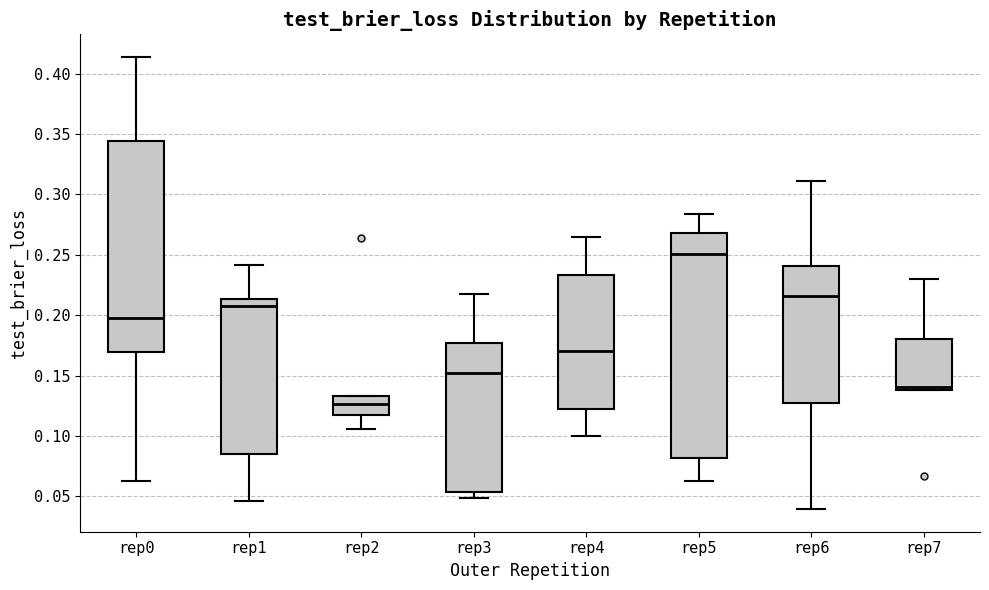

Reading left to right, transcribe this box plot: for each box, give where its median line is, the range the box spans, and where its two whiskers end, as read against the y-axis. The values are not printed on the chart, so give them approximately, as read against the axis.

rep0: median 0.200, box 0.170 to 0.345, whiskers 0.065 to 0.415
rep1: median 0.205, box 0.085 to 0.215, whiskers 0.045 to 0.240
rep2: median 0.125, box 0.115 to 0.135, whiskers 0.105 to 0.135
rep3: median 0.150, box 0.055 to 0.175, whiskers 0.050 to 0.215
rep4: median 0.170, box 0.120 to 0.235, whiskers 0.100 to 0.265
rep5: median 0.250, box 0.080 to 0.270, whiskers 0.065 to 0.285
rep6: median 0.215, box 0.125 to 0.240, whiskers 0.040 to 0.310
rep7: median 0.140 (just above the box's lower edge), box 0.140 to 0.180, whiskers 0.140 to 0.230